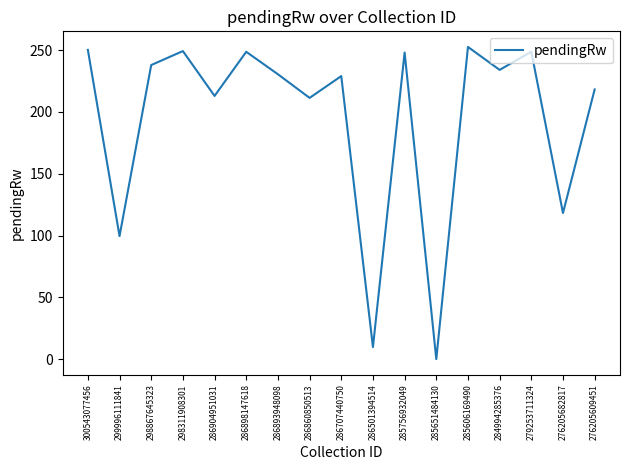

What is the difference between the maximum and minimum values?

252.6